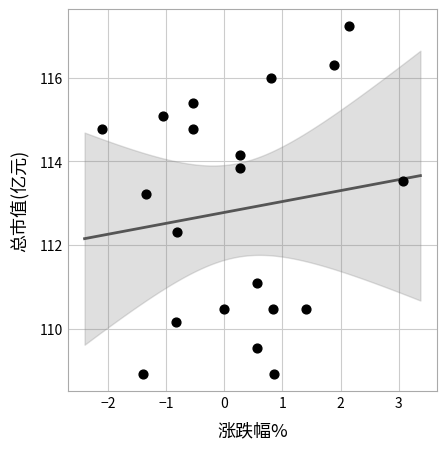

What Y value in the scatter plot is closest to 113?

113.2